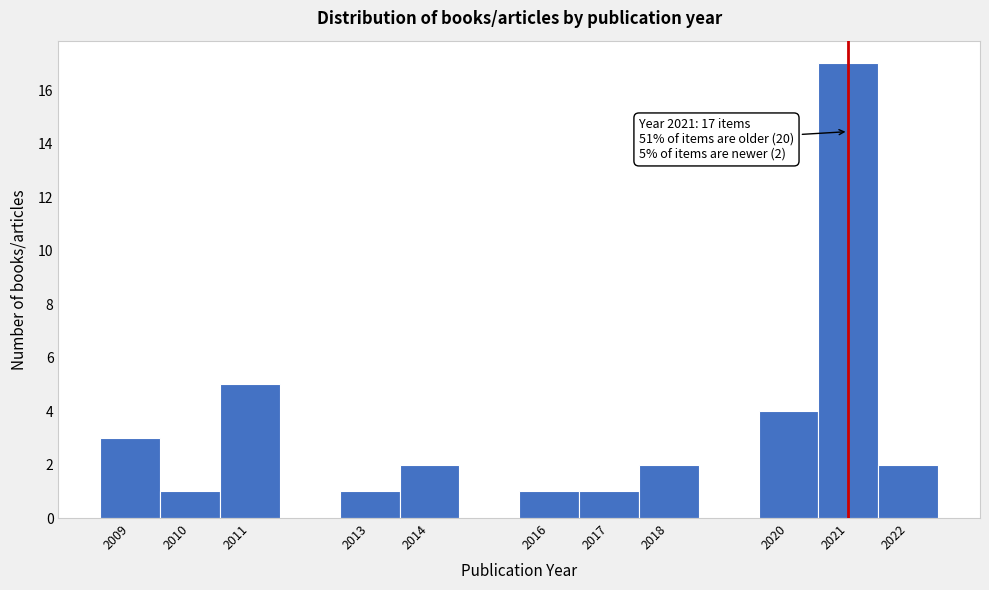

Which range on the x-axis has the tallest bar?

2020.5 to 2021.5